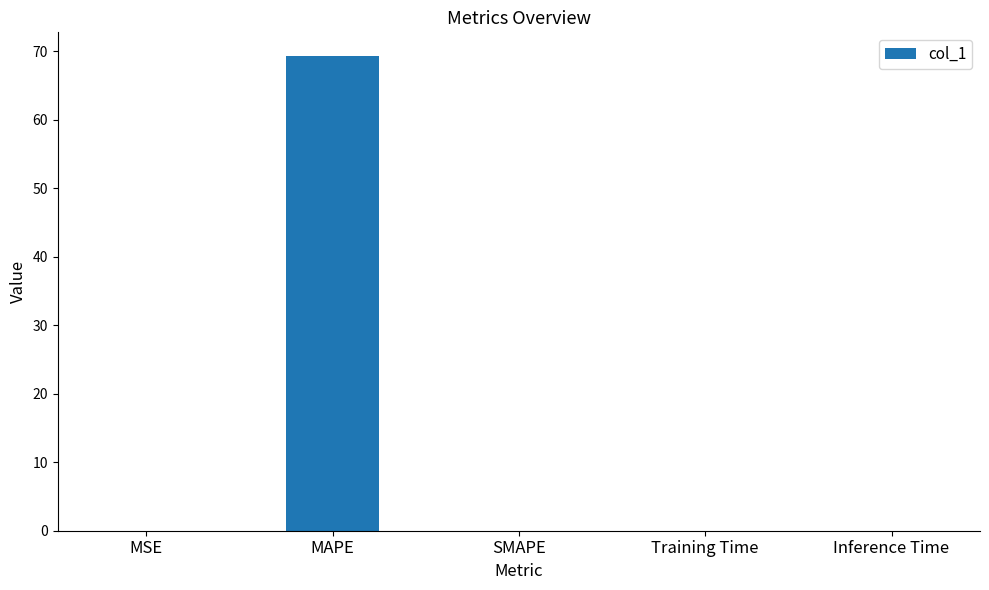

Which has a higher value, MSE or MAPE?

MAPE